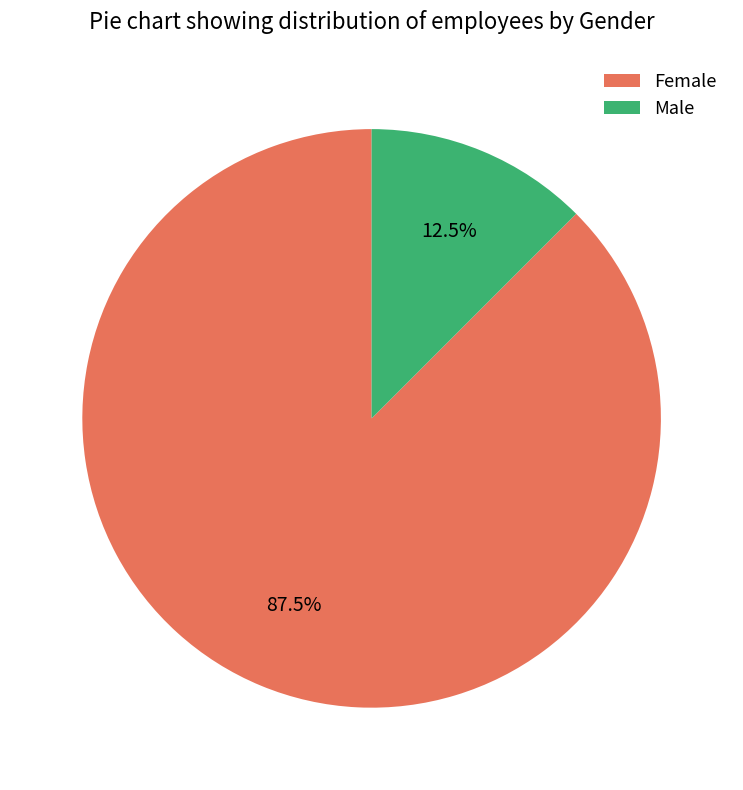

What percentage is NOT represented by Male?

87.5%